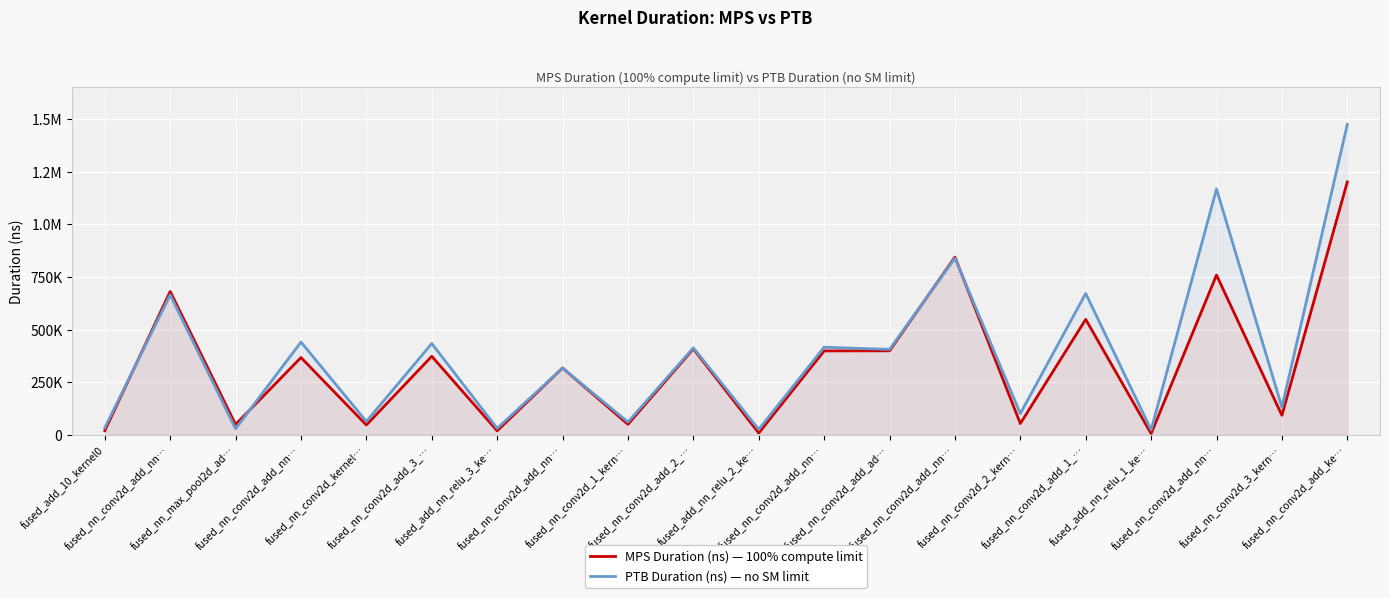

At which label does PTB Duration (ns) — no SM limit reach its minimum?

fused_add_nn_relu_1_ke…